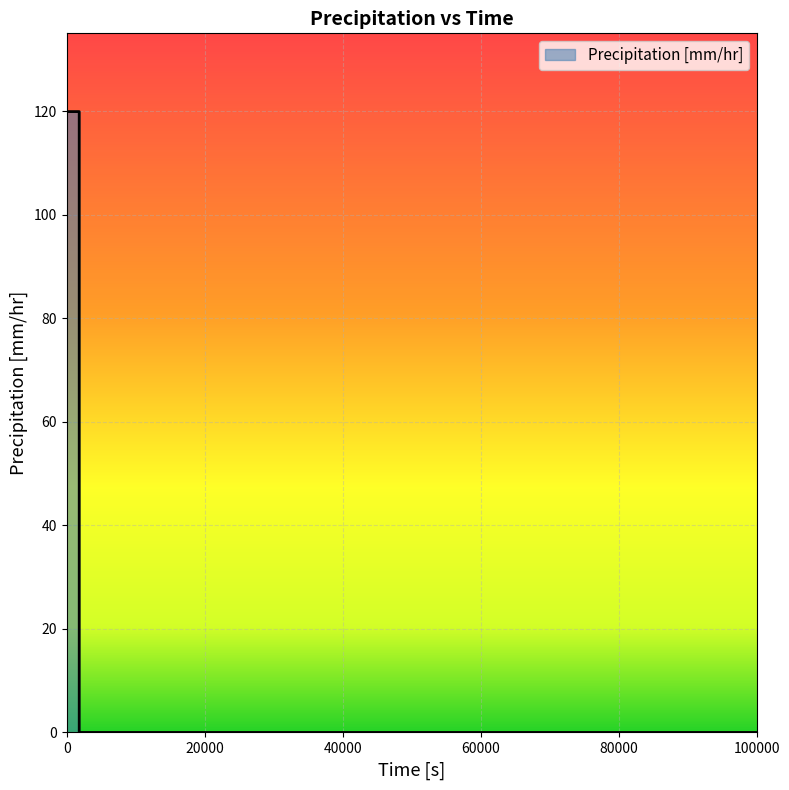

How many lines are shown in the chart?

1